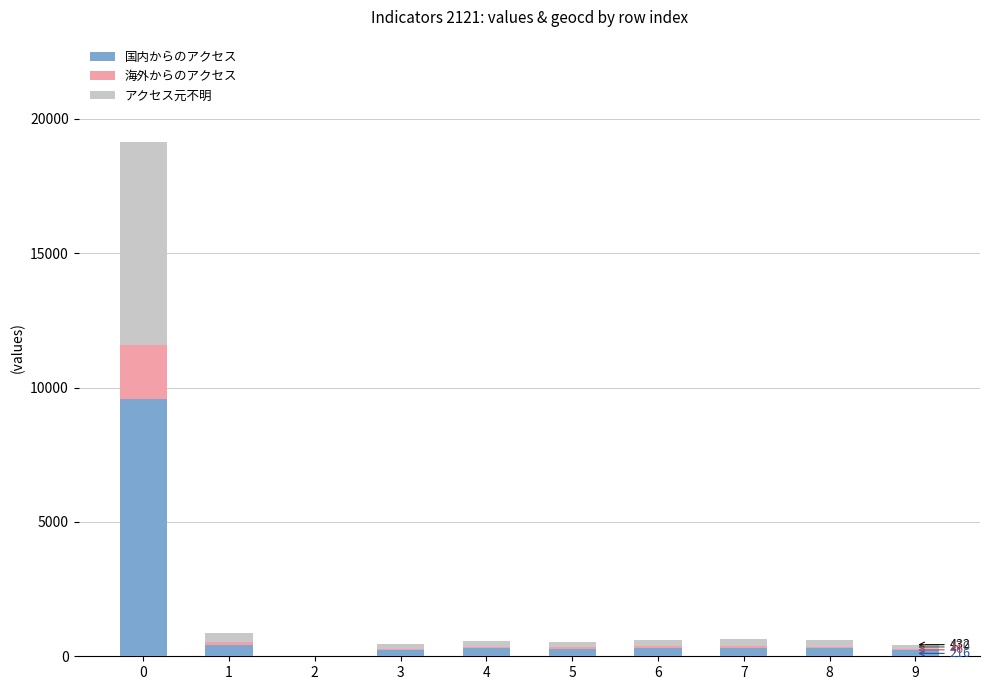

Which has a higher value, 8 or 3?

8